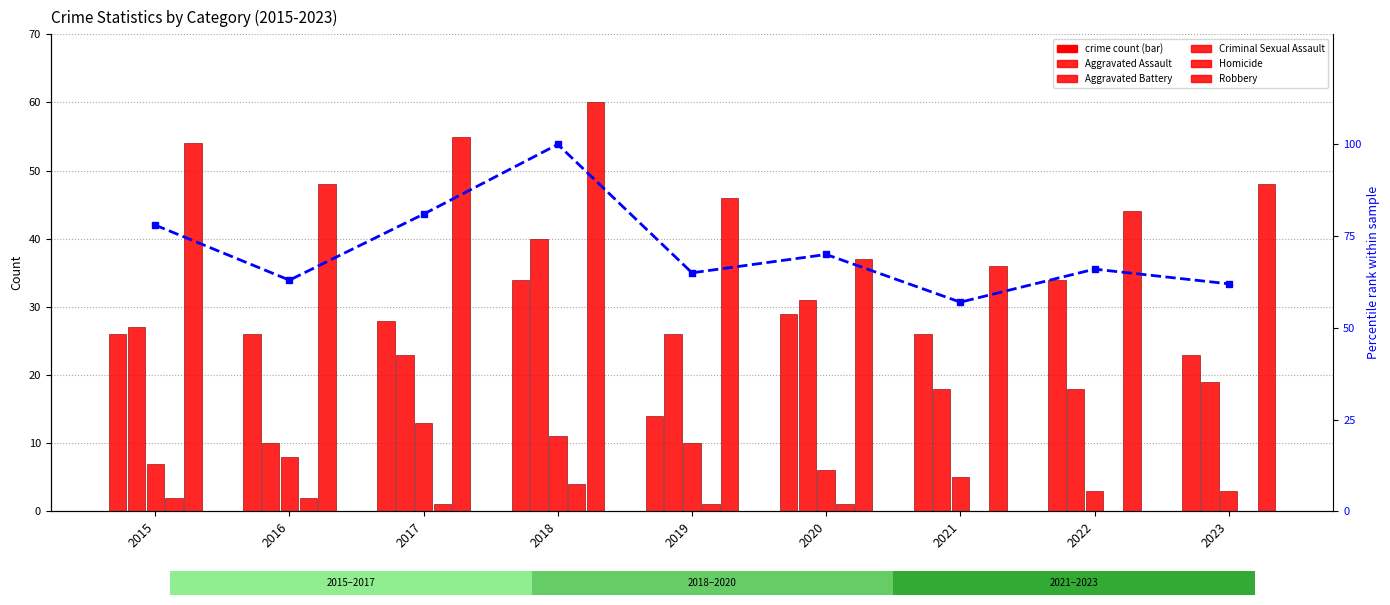

Reading left to right, list all the values displayed in this chart.

Aggravated Assault: 2015=26	2016=26	2017=28	2018=34	2019=14	2020=29	2021=26	2022=34	2023=23
Aggravated Battery: 2015=27	2016=10	2017=23	2018=40	2019=26	2020=31	2021=18	2022=18	2023=19
Criminal Sexual Assault: 2015=7	2016=8	2017=13	2018=11	2019=10	2020=6	2021=5	2022=3	2023=3
Homicide: 2015=2	2016=2	2017=1	2018=4	2019=1	2020=1	2021=0	2022=0	2023=0
Robbery: 2015=54	2016=48	2017=55	2018=60	2019=46	2020=37	2021=36	2022=44	2023=48
Total (% of max): 2015=78	2016=63	2017=81	2018=100	2019=65	2020=70	2021=57	2022=66	2023=62